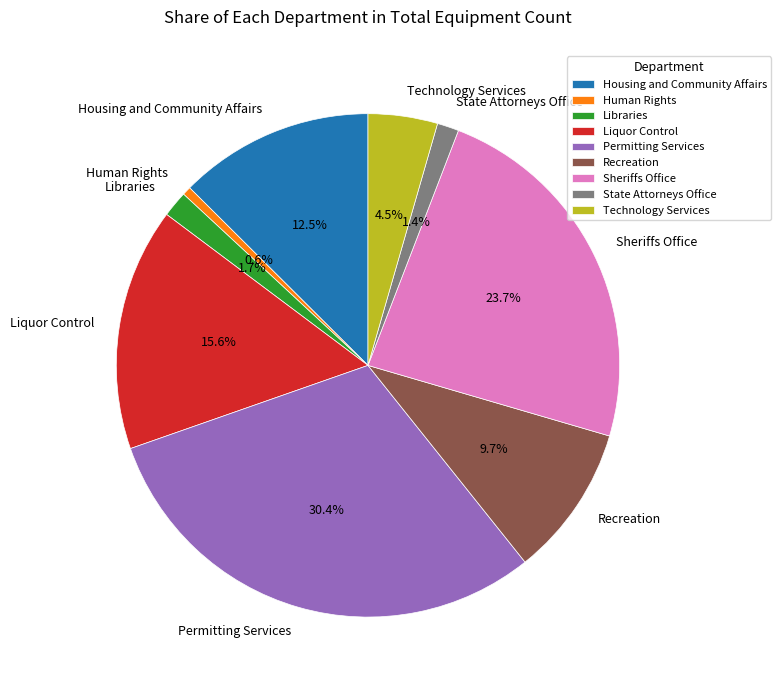

How many slices are in this pie chart?

9